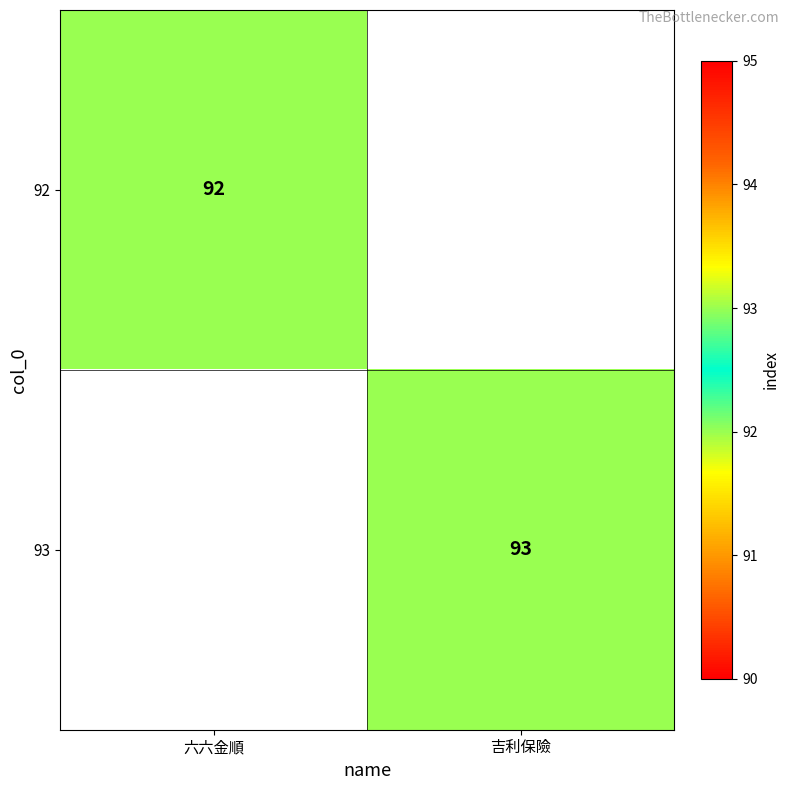

The value of 92 at 六六金順 is 139.0. True or false?

False